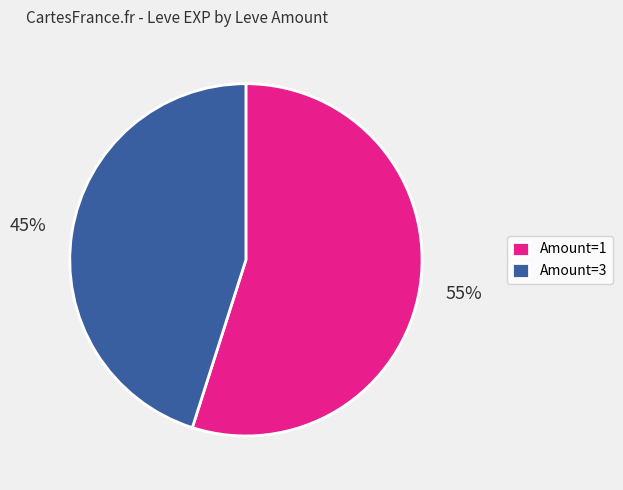

Which has a higher value, Amount=3 or Amount=1?

Amount=1